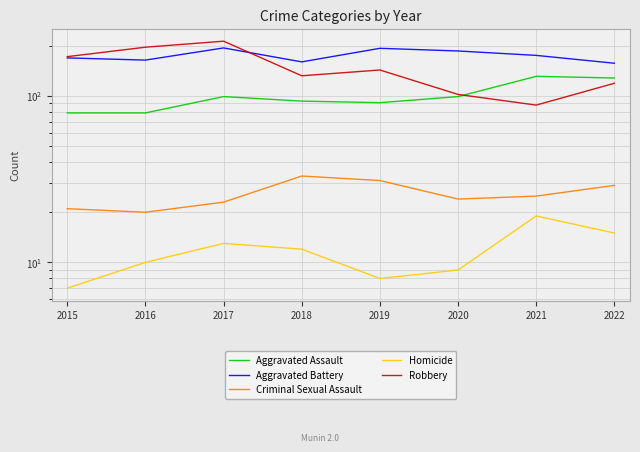

What is the value of the Robbery point at the 7th from the left?

88